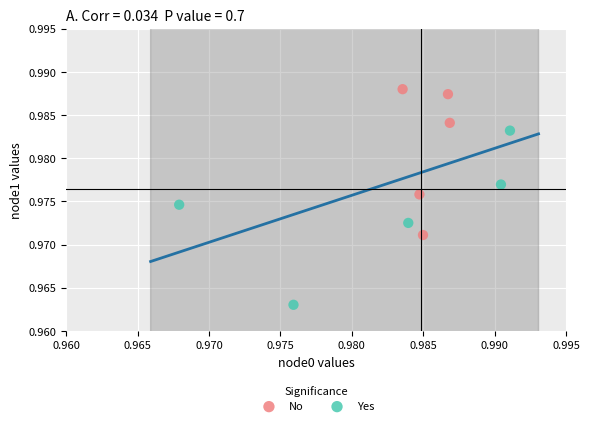

What are all the series names shown in the legend?

No, Yes